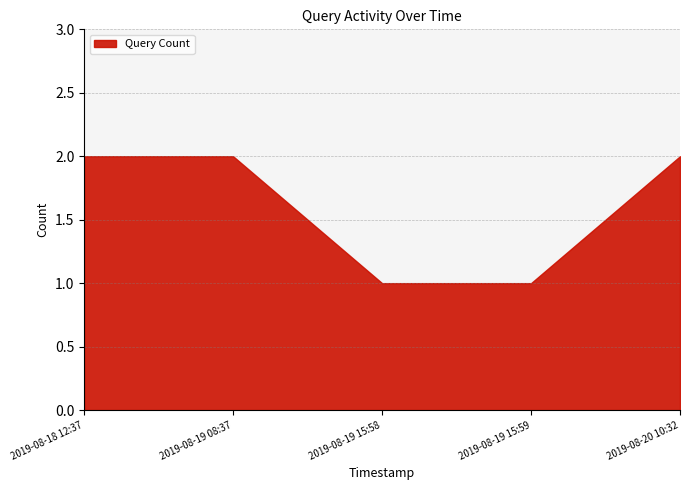

What is the greatest value displayed?

2